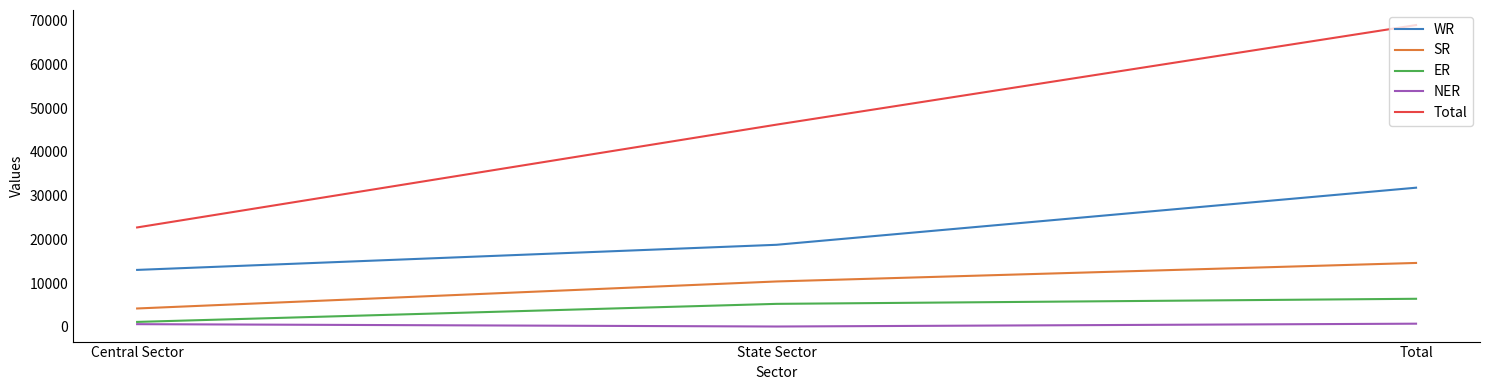

Between Central Sector and State Sector, which series saw the biggest shift?

Total